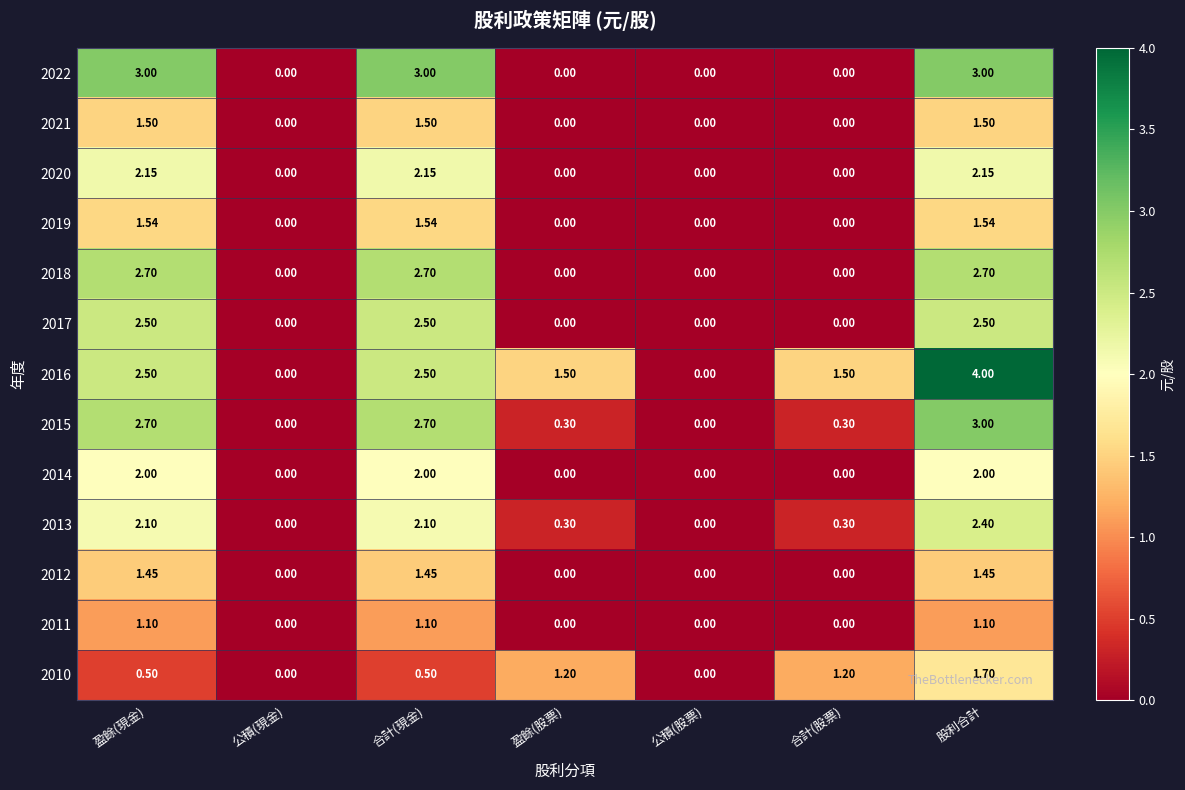

At which category is the sum across all series the highest?

股利合計